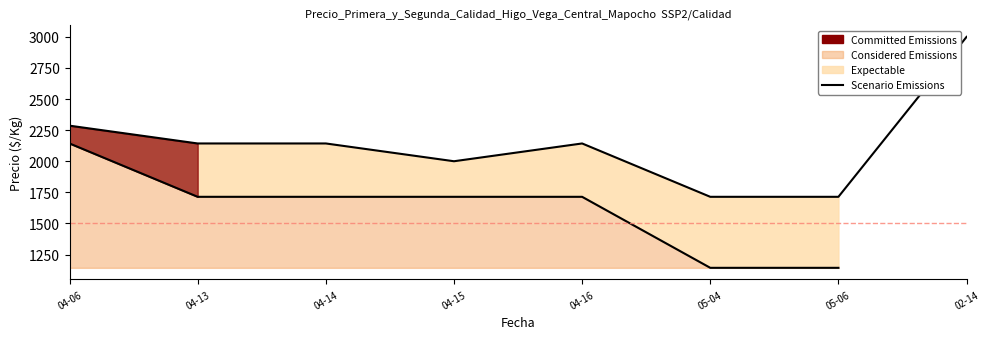

Is it true that the value at 04-13 is 2143?

True